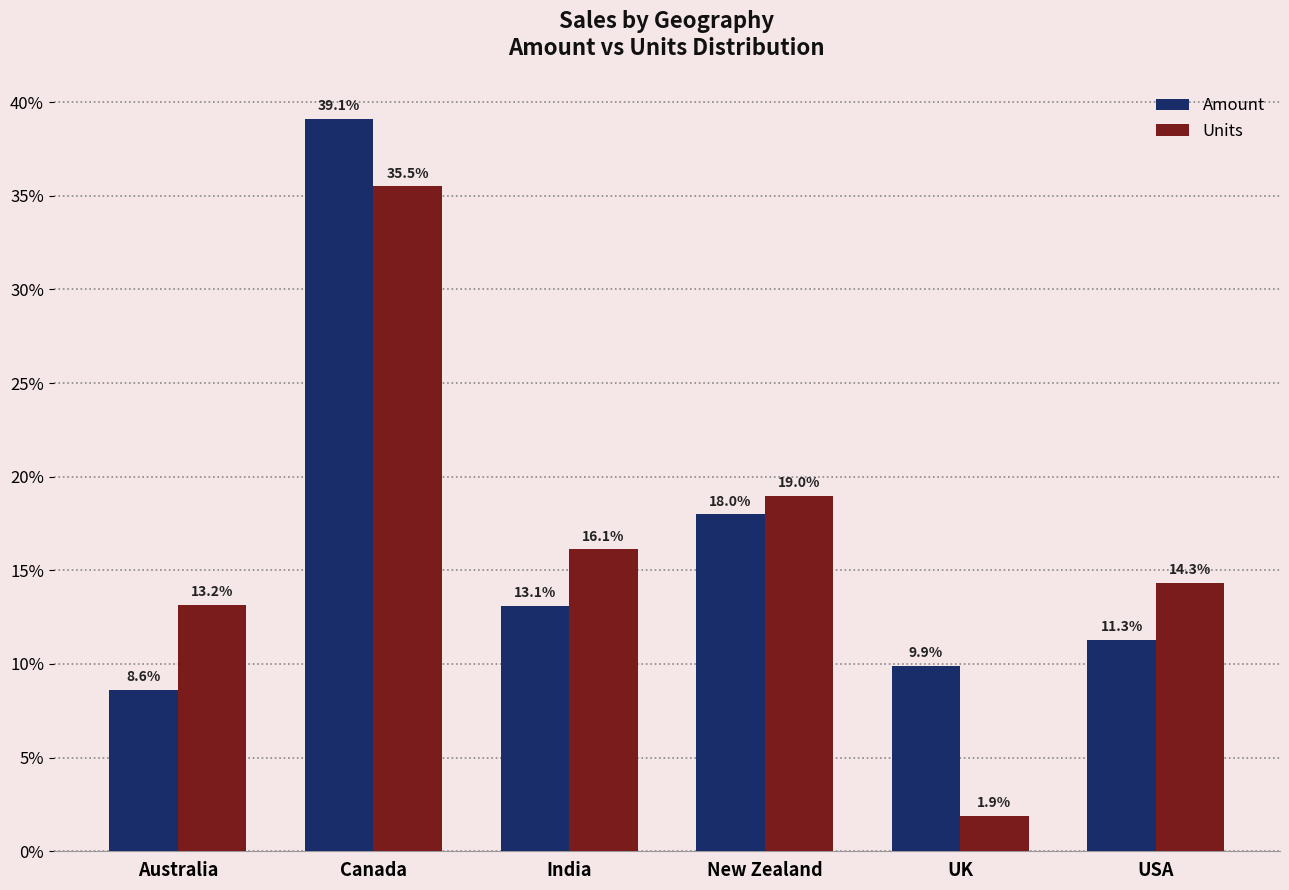

Between Australia and USA, which series saw the biggest shift?

Amount